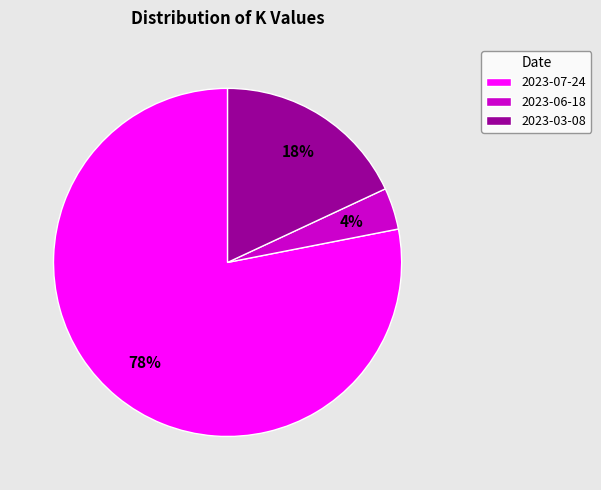

Is it true that 2023-07-24 is 86% of the pie?

False